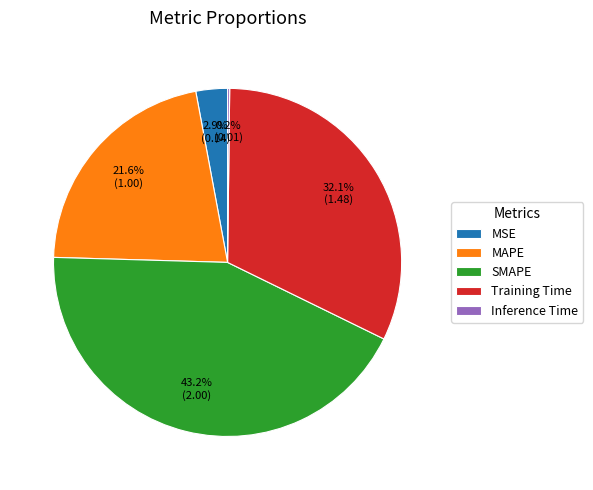

Does any single category account for the majority?

No